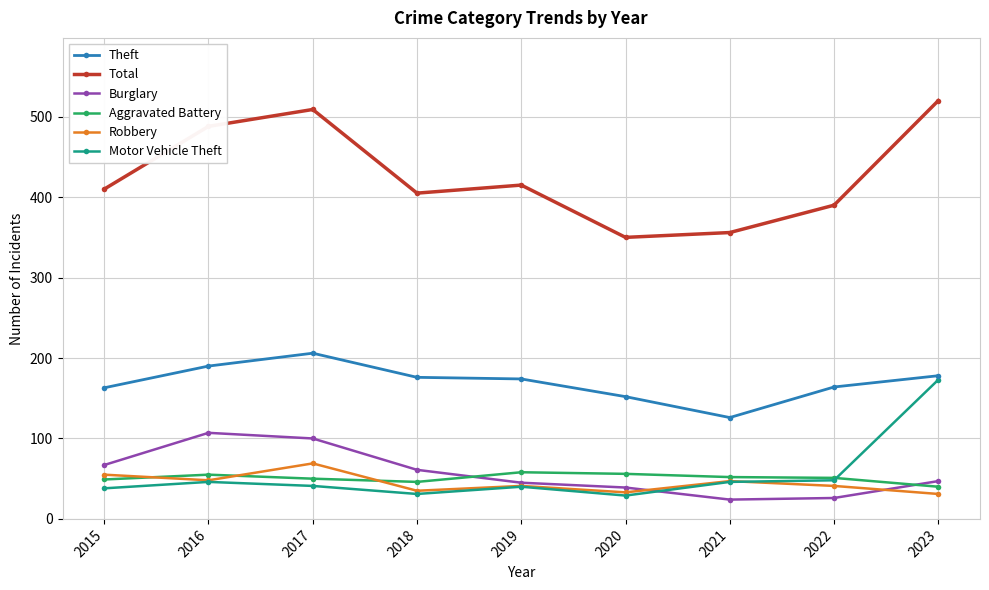

At 2015, list the series in order from smallest to largest.

Motor Vehicle Theft, Aggravated Battery, Robbery, Burglary, Theft, Total